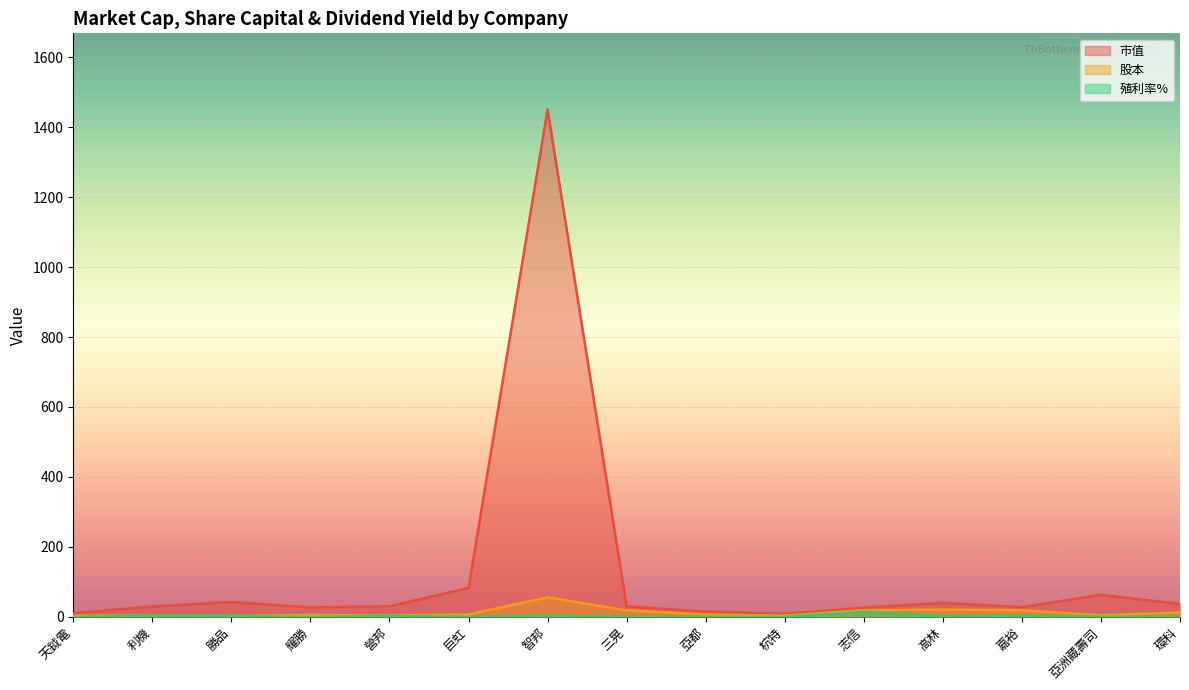

The 市值 series shows 12.3 at 營邦. True or false?

False